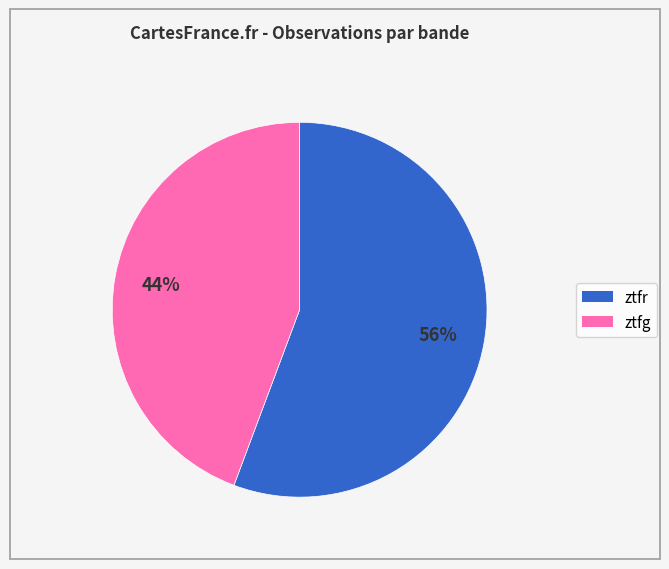

Does ztfg account for over 50% of the chart?

No